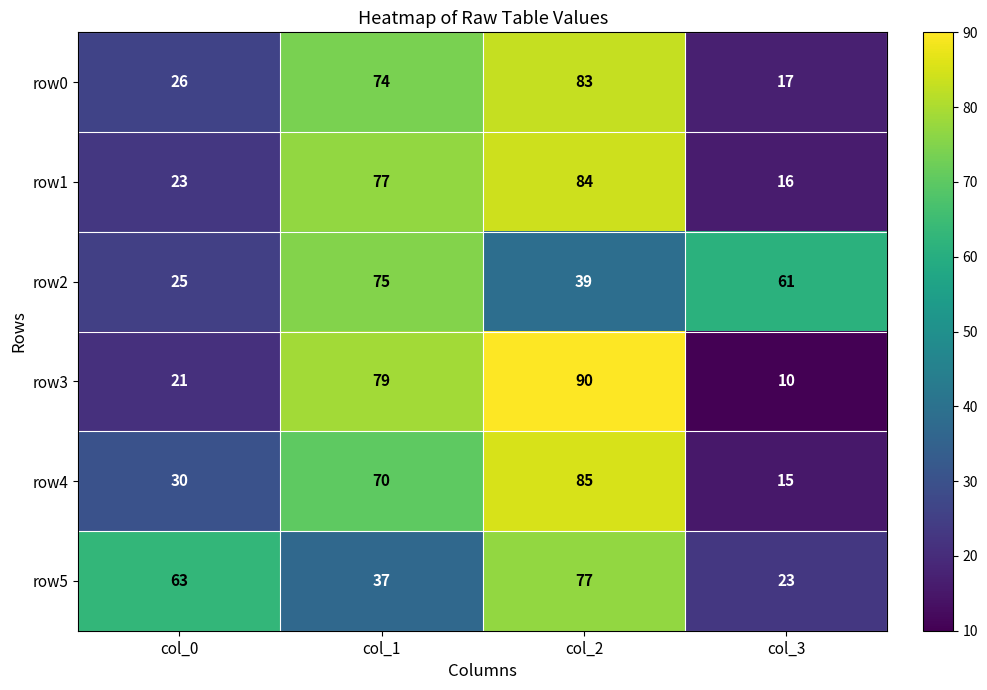

What is the difference between the second highest and minimum values in the row0 series?

57